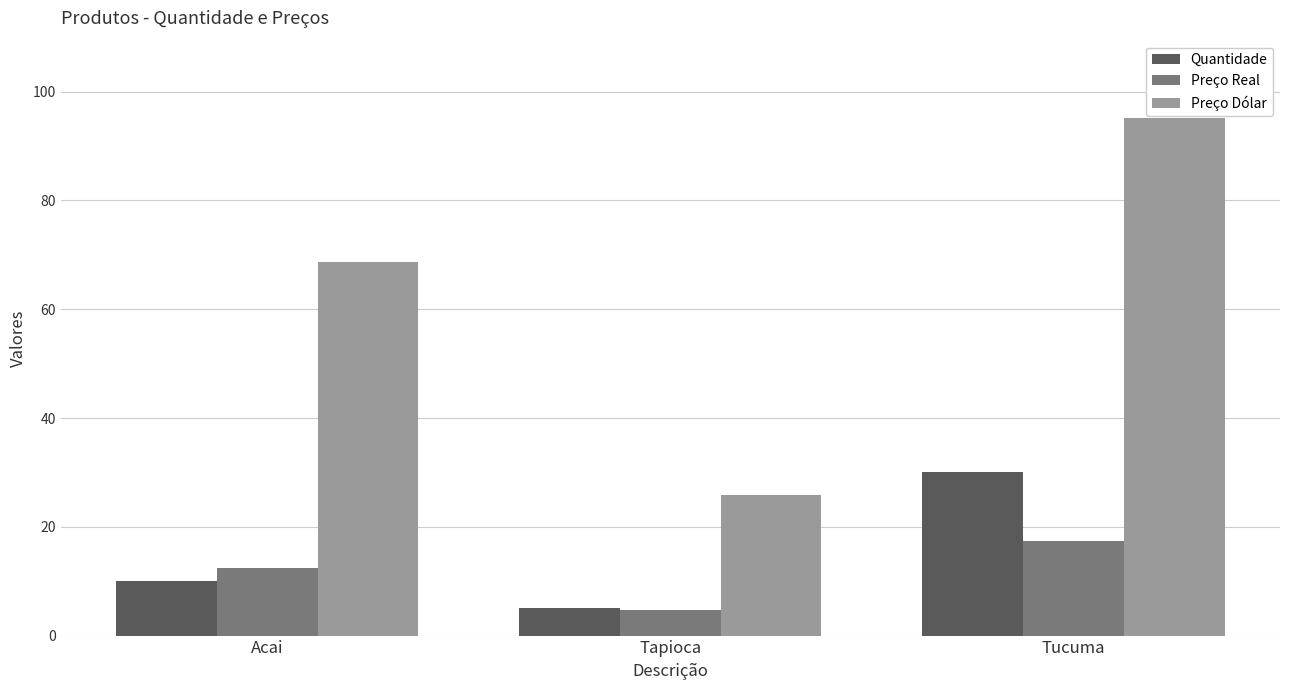

Reading left to right, what are all the values shown in this chart?

Quantidade: Acai=10.0	Tapioca=5.0	Tucuma=30.0
Preço Real: Acai=12.5	Tapioca=4.7	Tucuma=17.3
Preço Dólar: Acai=68.7	Tapioca=25.8	Tucuma=95.1